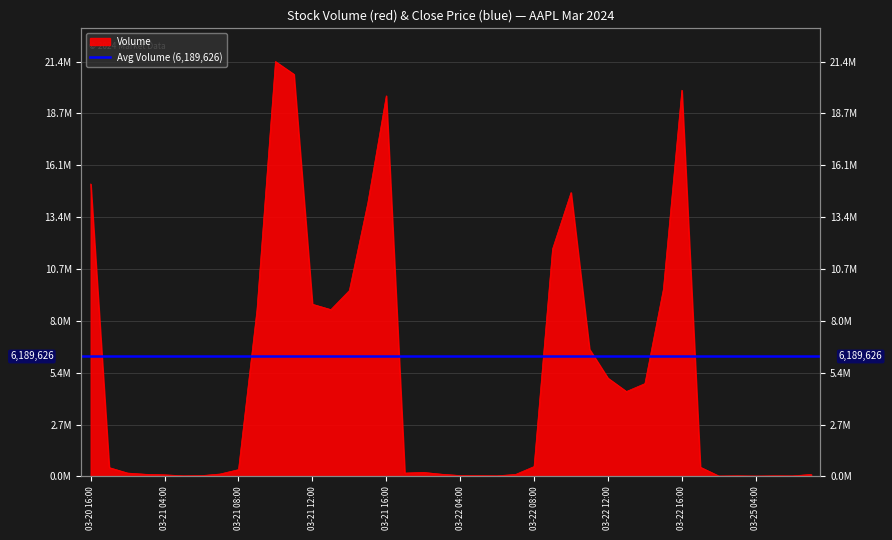

Rank the categories by value from lowest to highest.

2024-03-25 04:00, 2024-03-22 18:00, 2024-03-25 06:00, 2024-03-25 05:00, 2024-03-21 05:00, 2024-03-22 19:00, 2024-03-22 06:00, 2024-03-22 05:00, 2024-03-21 06:00, 2024-03-22 04:00, 2024-03-21 04:00, 2024-03-22 07:00, 2024-03-25 07:00, 2024-03-20 19:00, 2024-03-21 19:00, 2024-03-21 07:00, 2024-03-20 18:00, 2024-03-21 17:00, 2024-03-21 18:00, 2024-03-21 08:00, 2024-03-20 17:00, 2024-03-22 17:00, 2024-03-22 08:00, 2024-03-22 13:00, 2024-03-22 14:00, 2024-03-22 12:00, 2024-03-22 11:00, 2024-03-21 09:00, 2024-03-21 13:00, 2024-03-21 12:00, 2024-03-21 14:00, 2024-03-22 15:00, 2024-03-22 09:00, 2024-03-21 15:00, 2024-03-22 10:00, 2024-03-20 16:00, 2024-03-21 16:00, 2024-03-22 16:00, 2024-03-21 11:00, 2024-03-21 10:00